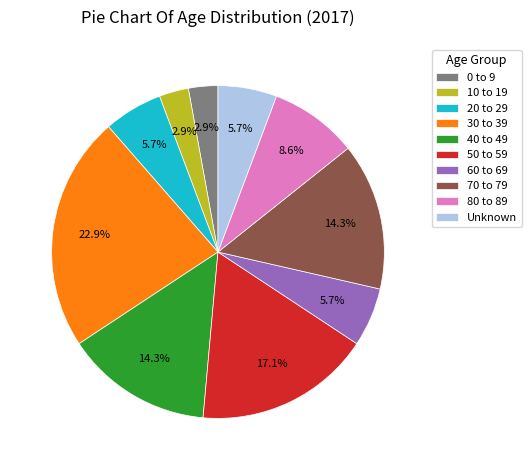

To the nearest percent, what is the difference between the 30 to 39 and 40 to 49 slice percentages?

9%